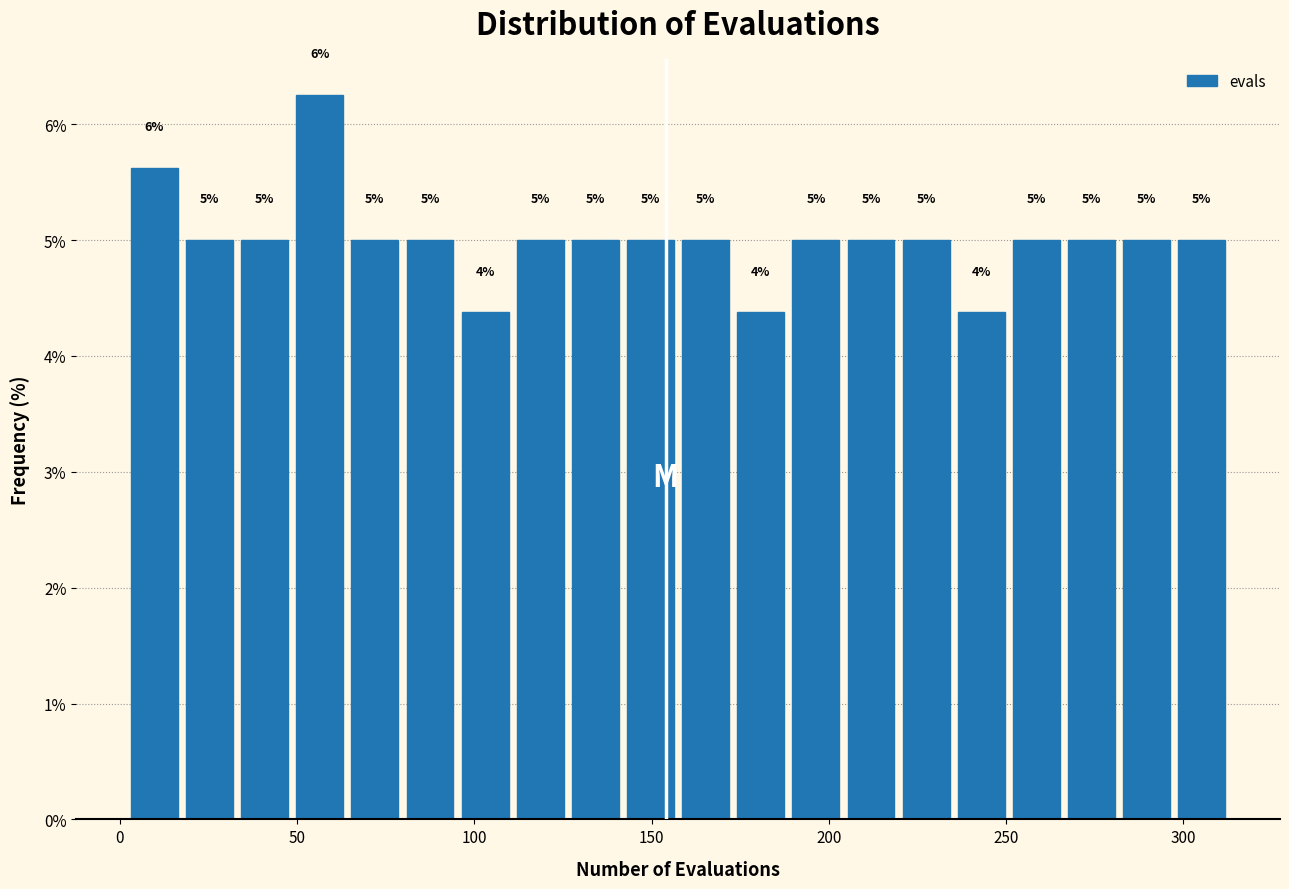

Around what value on the x-axis is the tallest bar? Give the approximate position of its centre, as read against the axis.

55